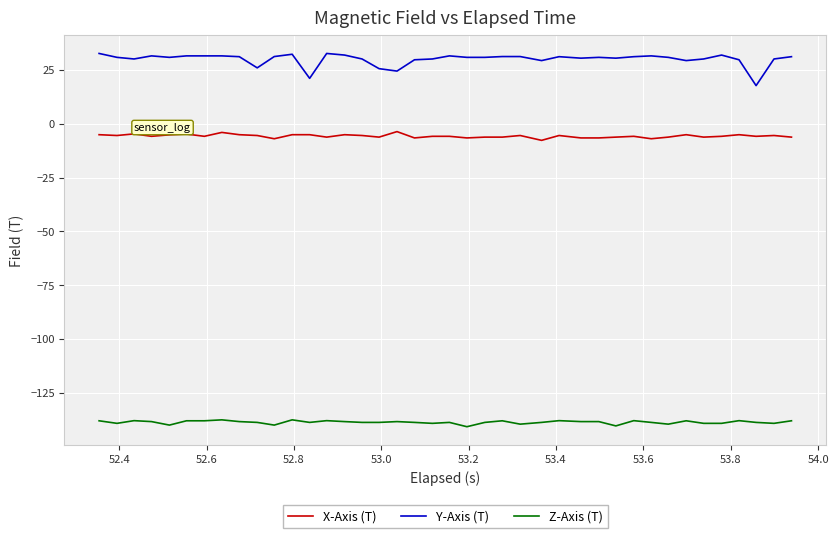

What is the smallest value displayed?

-140.7